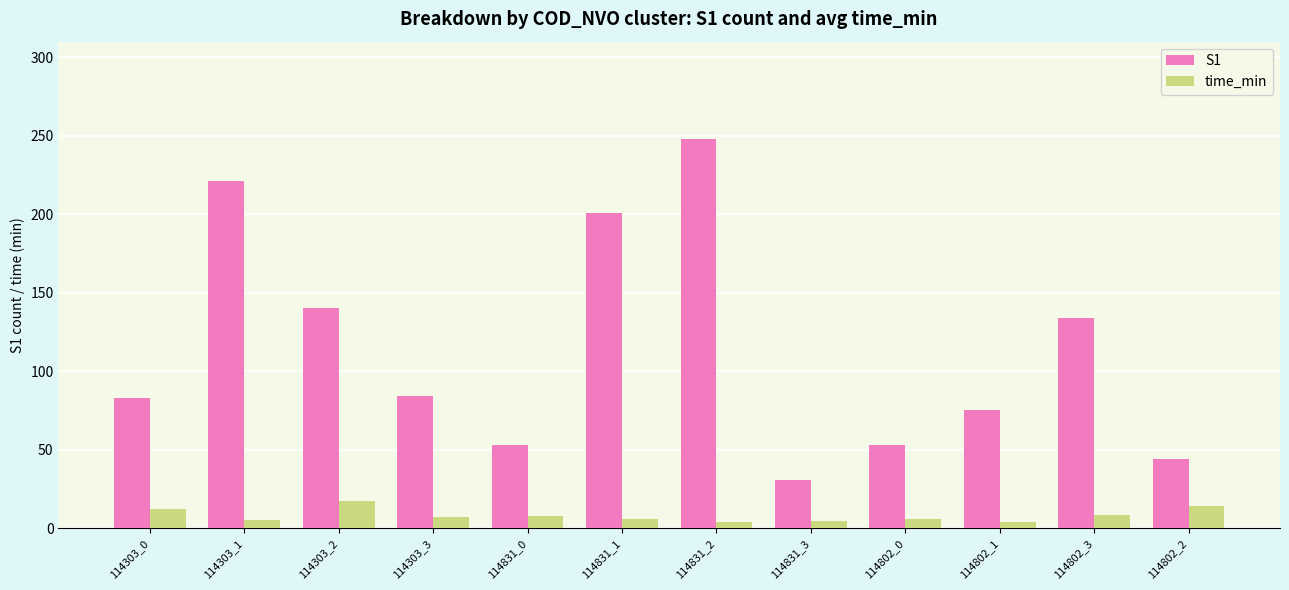

What is the average value of the time_min series?

8.0